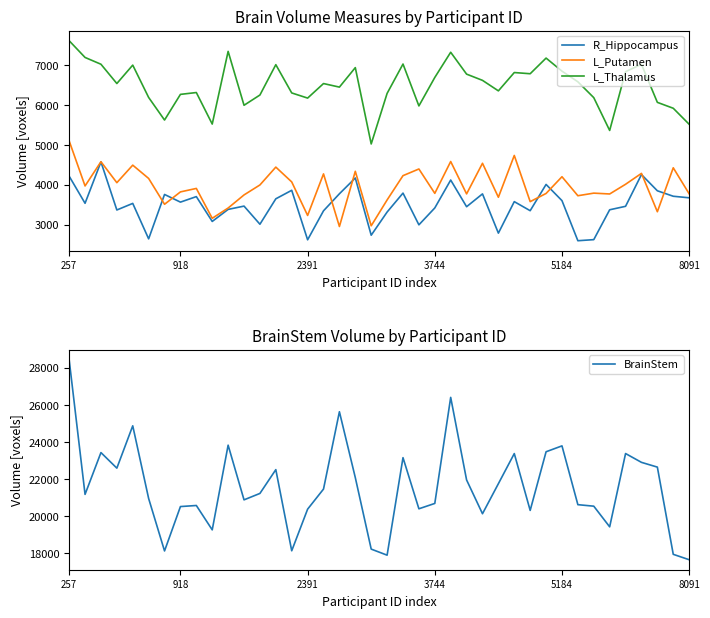

At how many categories does at least one series exceed 19976?

32